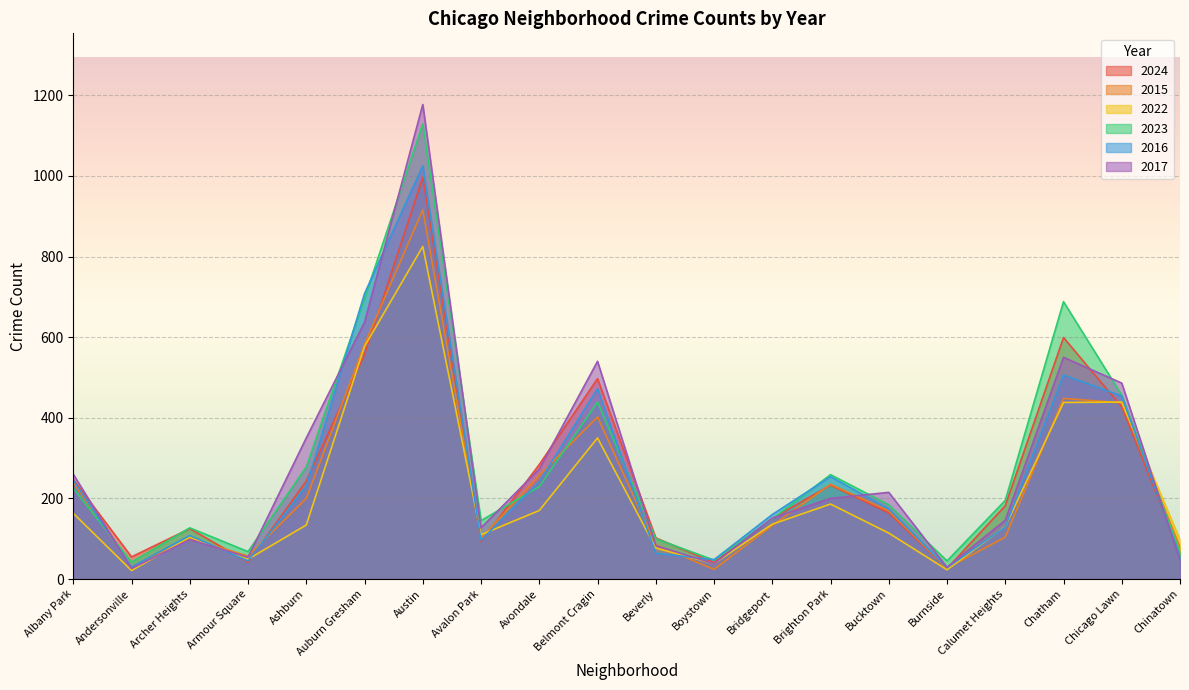

At which label is 2022 closest to 423?

Chatham